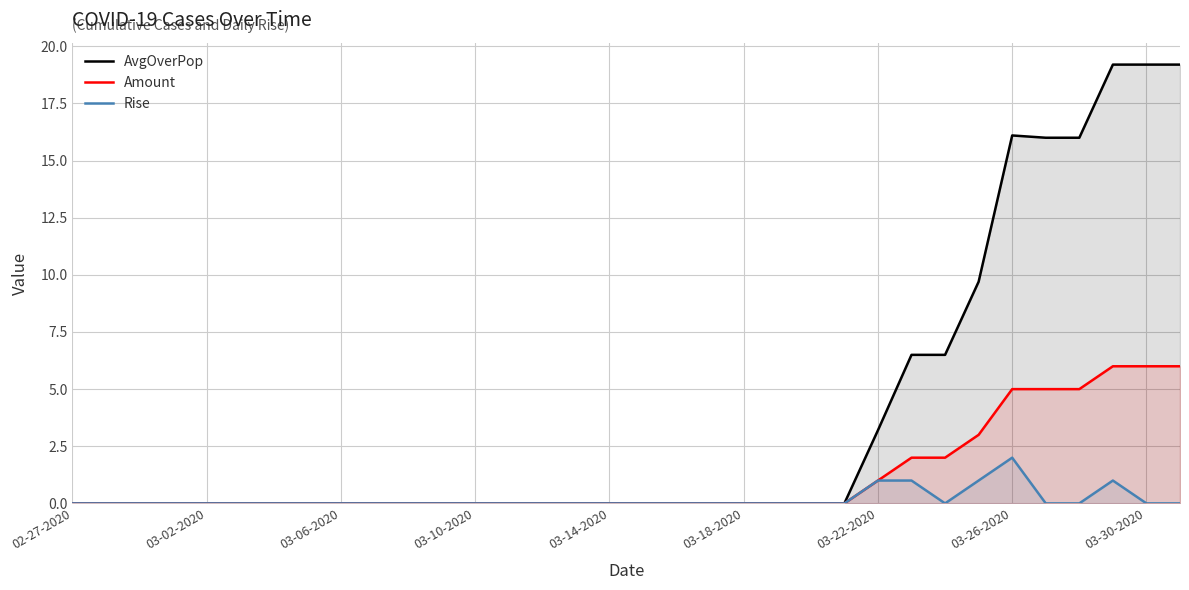

At which category does Rise reach its first local valley?

26